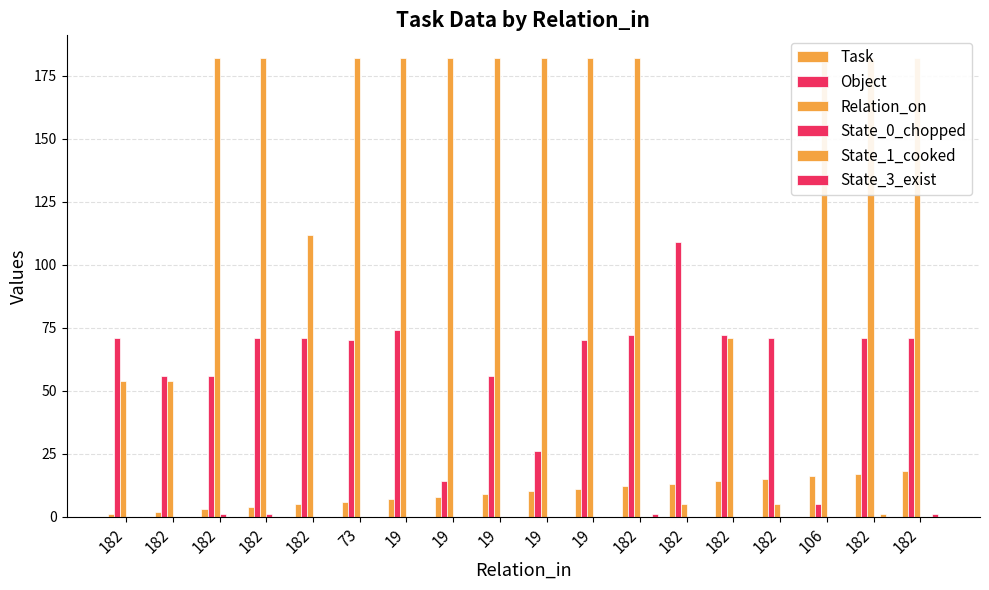

What is the spread (max minus min) of values at 182?

71